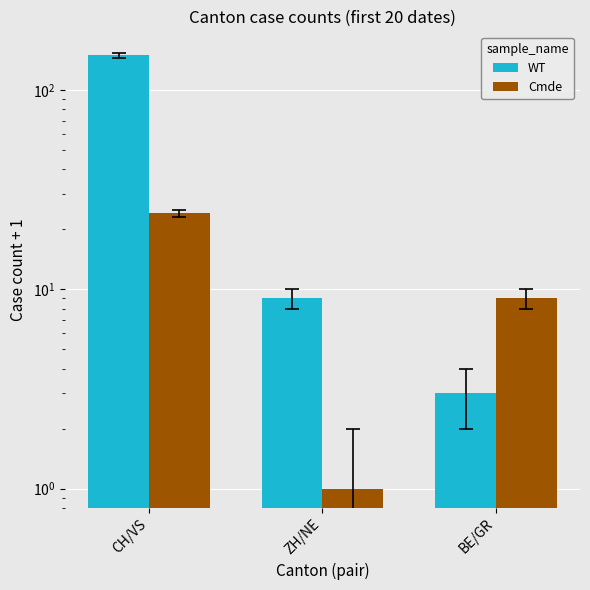

What is the spread (max minus min) of values at ZH/NE?

8